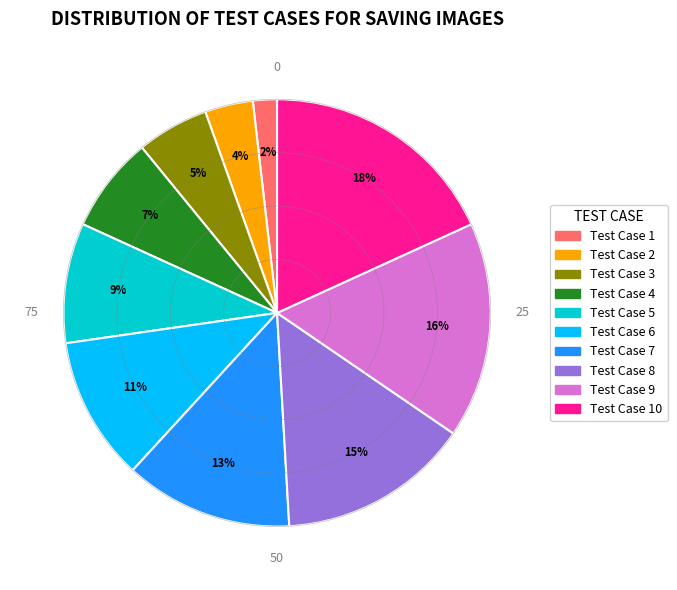

Is there a majority slice in this chart?

No